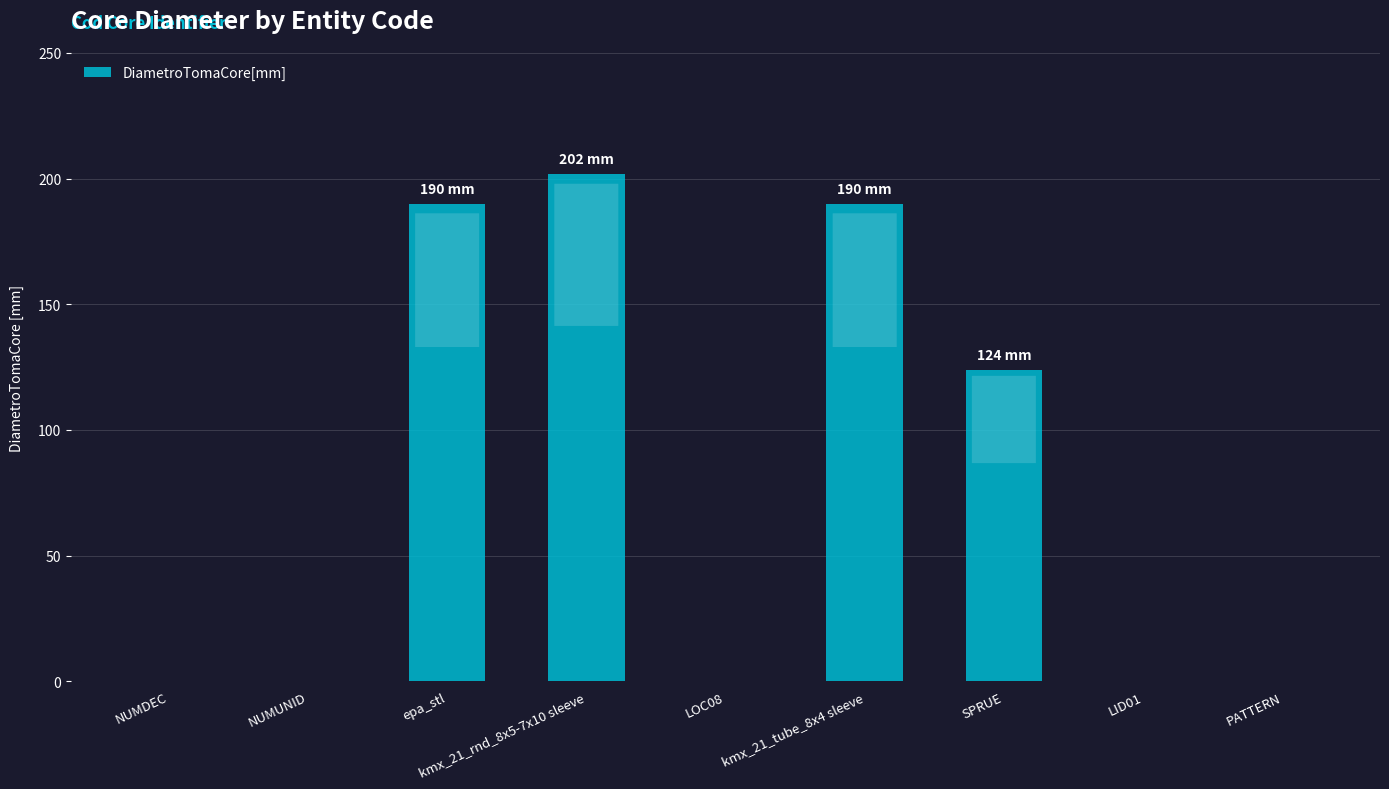

Which has a higher value, epa_stl or LID01?

epa_stl